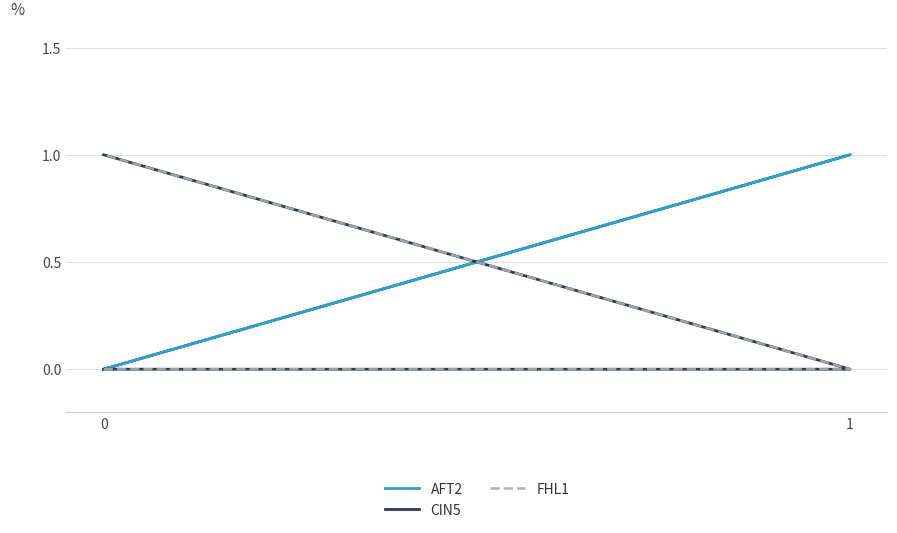

How many values in the CIN5 series are below 1?

2